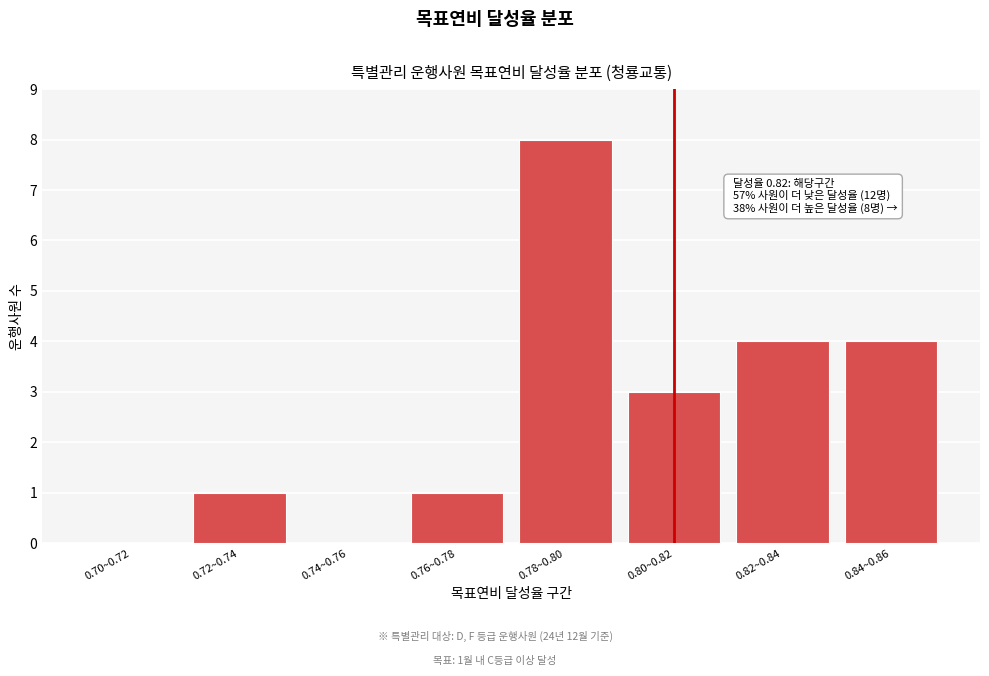

Reading left to right, transcribe all the data shown in this chart.

0.70~0.72=0	0.72~0.74=1	0.74~0.76=0	0.76~0.78=1	0.78~0.80=8	0.80~0.82=3	0.82~0.84=4	0.84~0.86=4